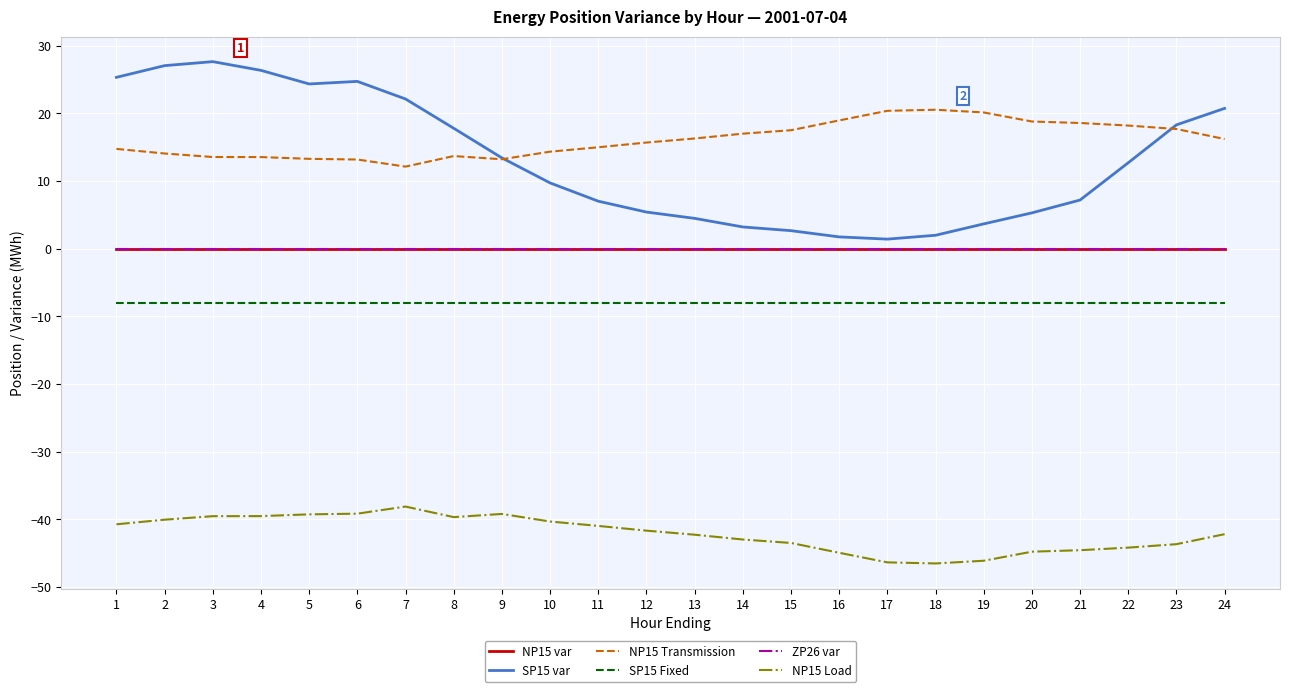

Is this an area chart (filled region under the line)?

No